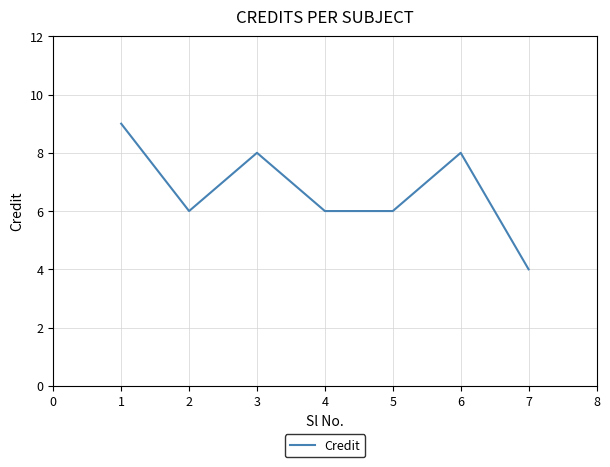

What is the difference between the maximum and minimum values?

5